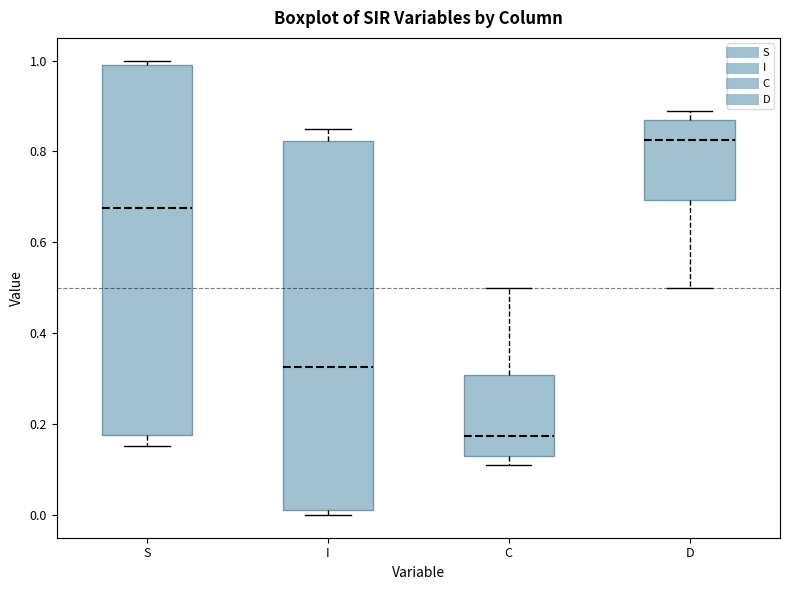

Where is the upper edge of the box for C on the y-axis? The values are not printed on the chart, so give them approximately, as read against the axis.

0.30